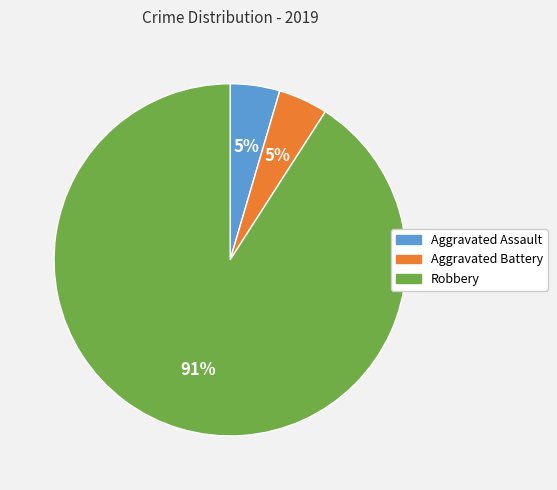

Is Robbery the majority of the pie?

Yes